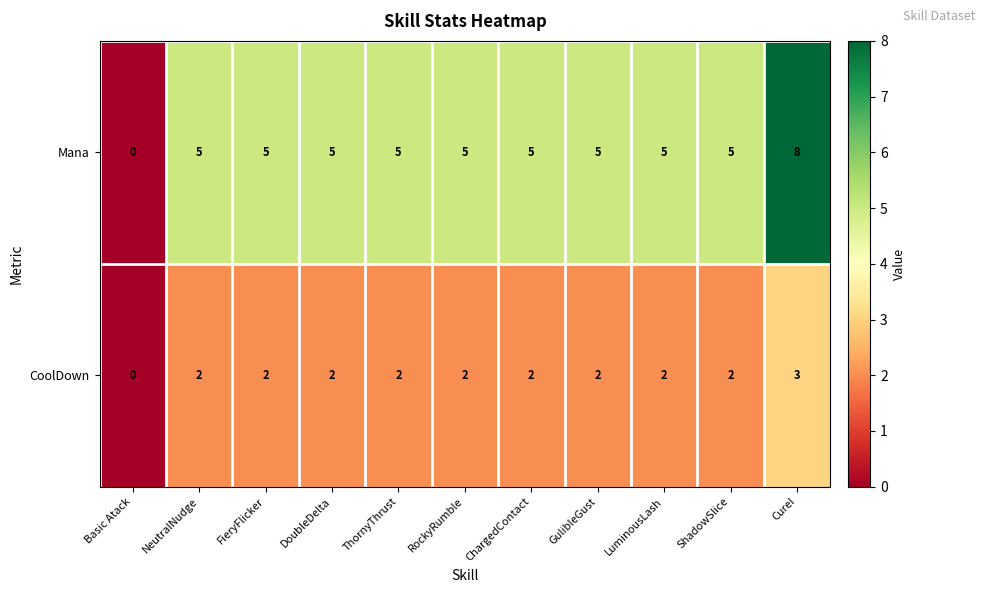

Reading right to left, extract all data points from this chart.

Mana: 8	5	5	5	5	5	5	5	5	5	0
CoolDown: 3	2	2	2	2	2	2	2	2	2	0